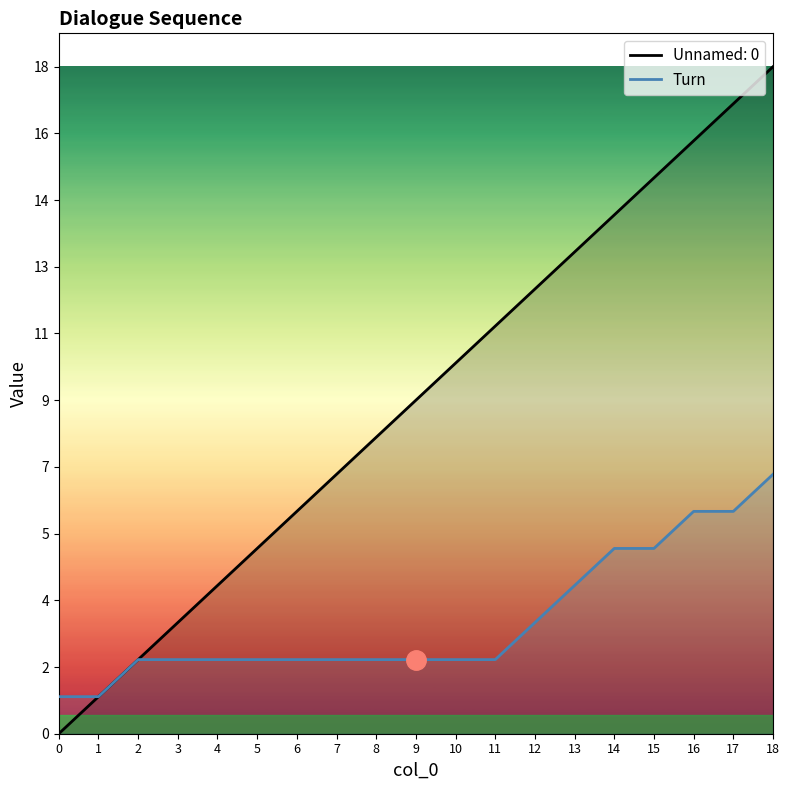

Reading left to right, list all the values displayed in this chart.

1	1	2	2	2	2	2	2	2	2	2	2	3	4	5	5	6	6	7